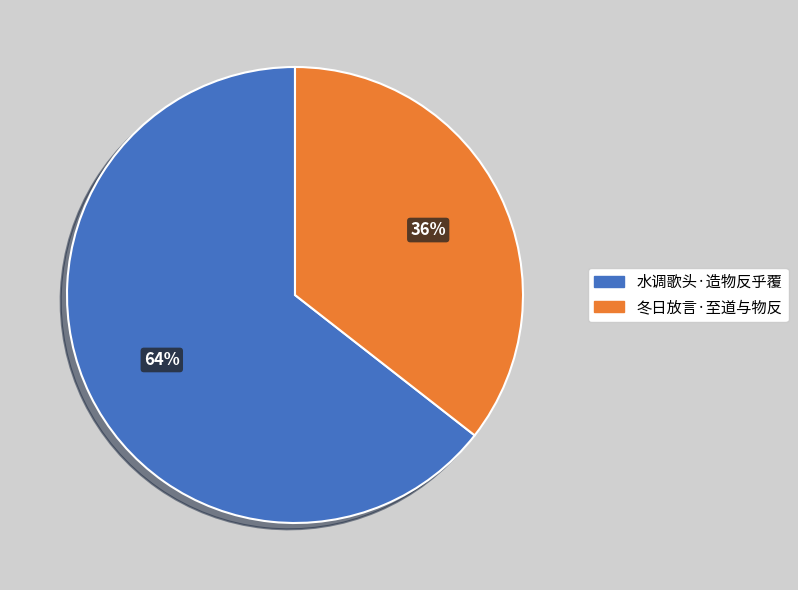

Is it true that 水调歌头·造物反乎覆 is 64% of the pie?

True